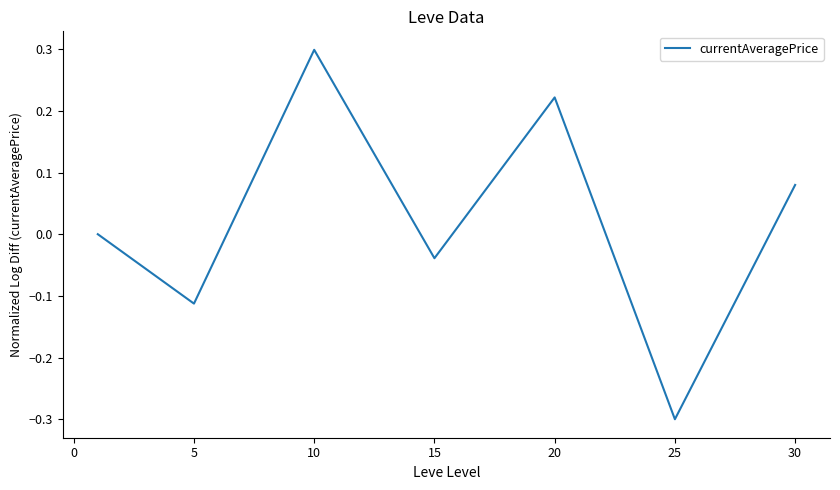

How many interior local peaks (higher than both neighbors) does the data have?

2